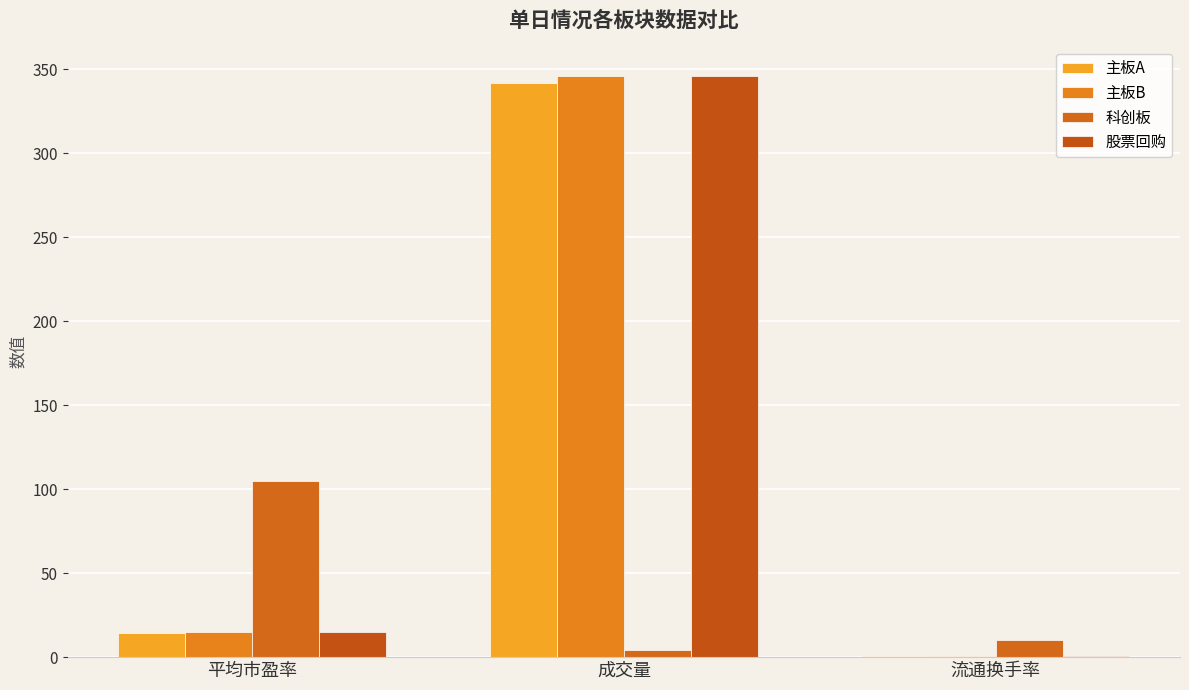

What is the sum of the 主板B values at 成交量 and 平均市盈率?

361.0